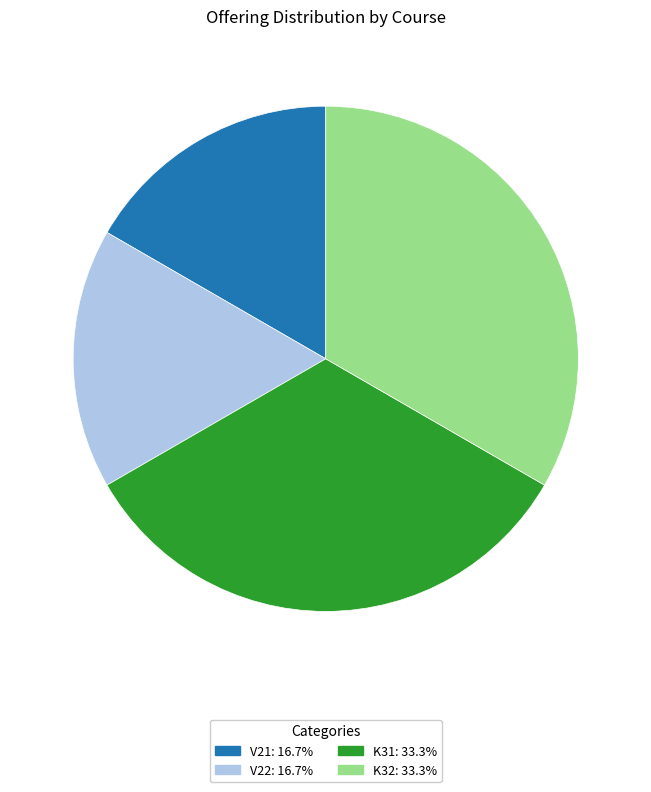

Count the number of slices in the pie.

4